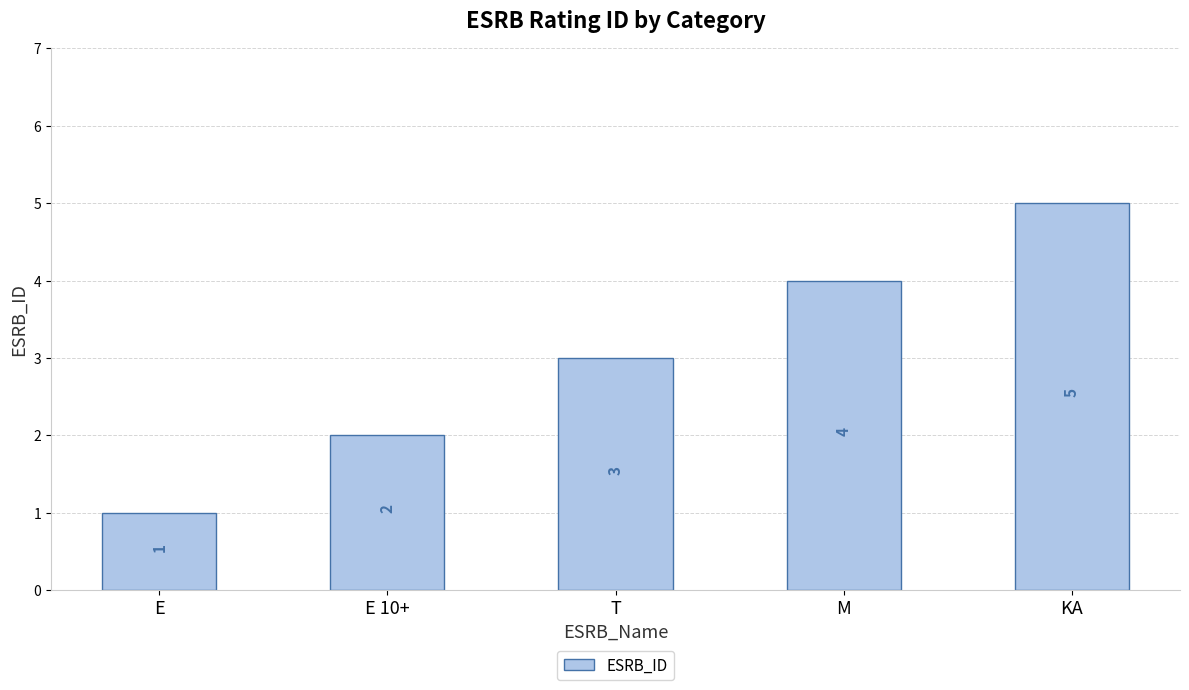

The chart shows a value of 3 at T. True or false?

True